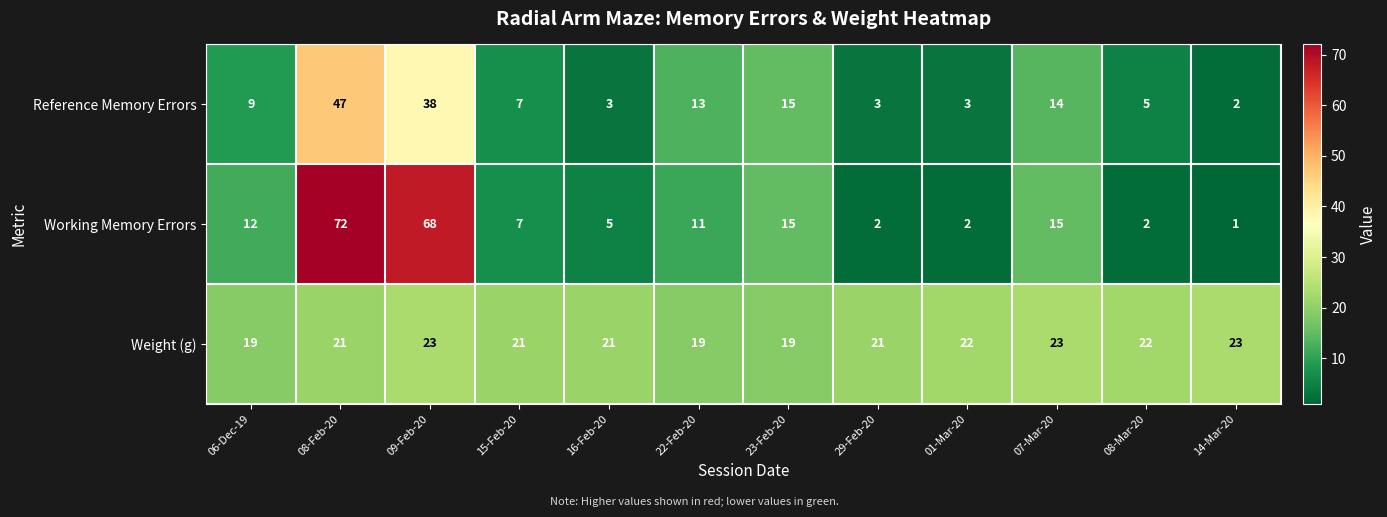

At which category does the chart reach its peak across all series?

08-Feb-20